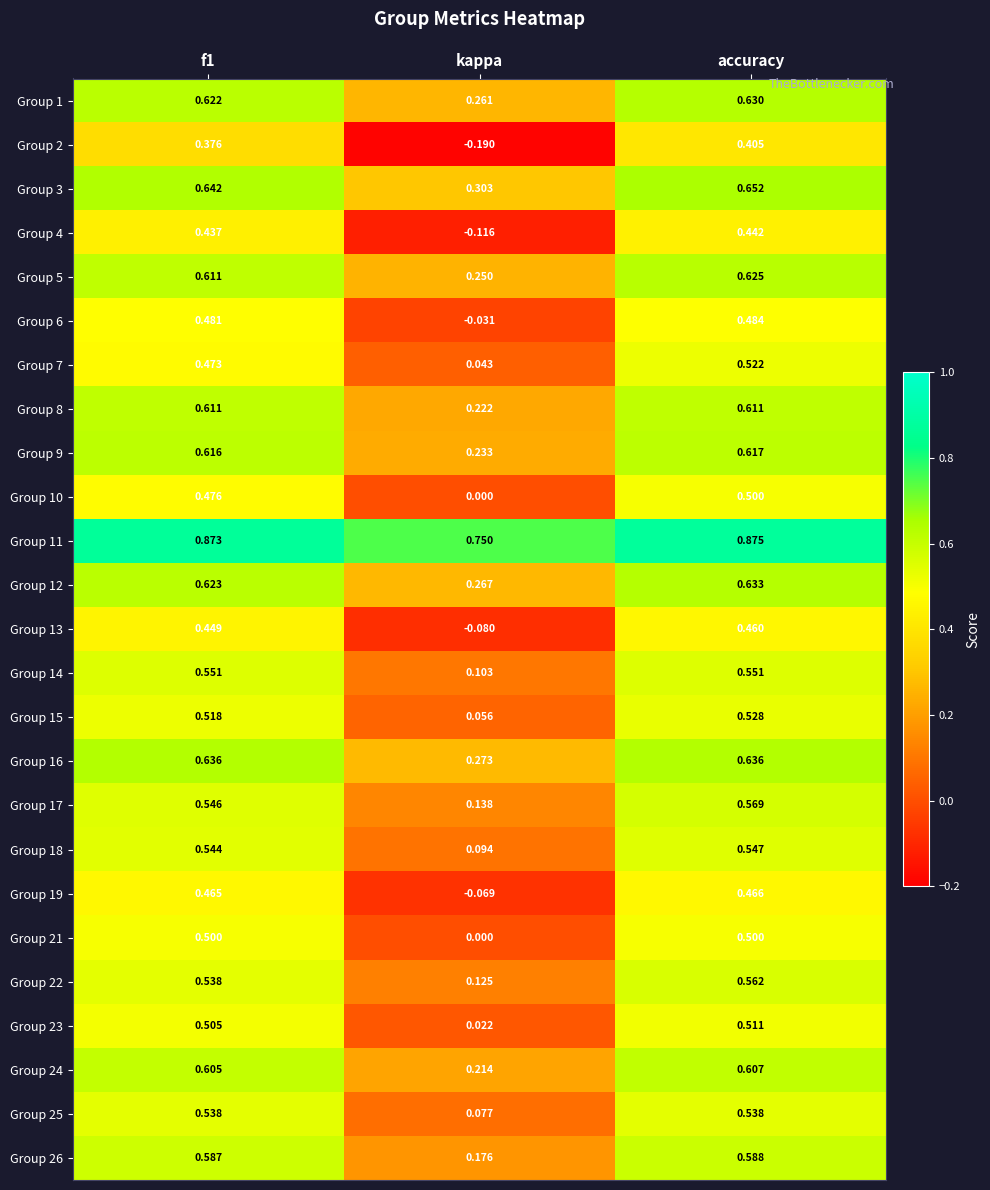

Where is Group 15 nearest to the value 0?

kappa